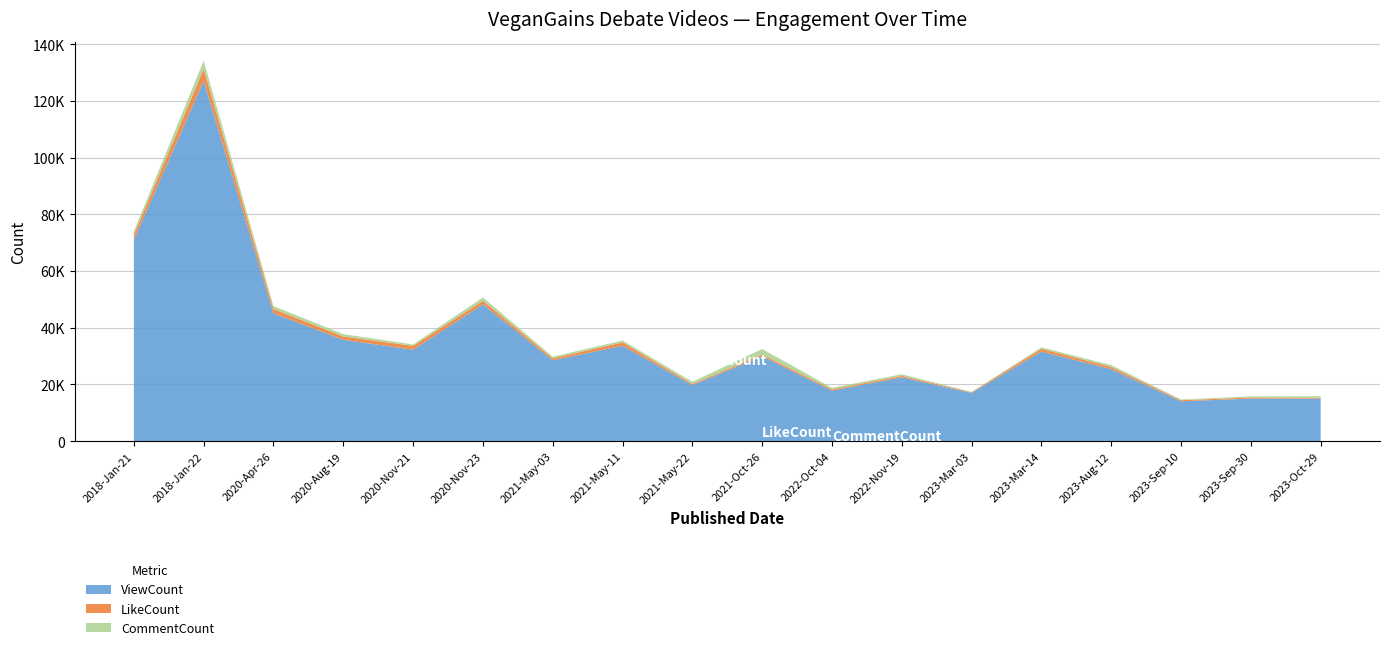

Reading left to right, list all the values displayed in this chart.

ViewCount: 70979	127059	45081	35755	32249	48266	28531	33660	19802	29925	17820	22522	17025	31592	25405	14073	15013	14997
LikeCount: 1790	4283	1550	1171	1377	1246	701	1196	405	621	469	501	239	1003	789	385	372	315
CommentCount: 1214	2834	1022	834	472	1172	562	642	746	1955	509	584	113	495	655	224	423	560